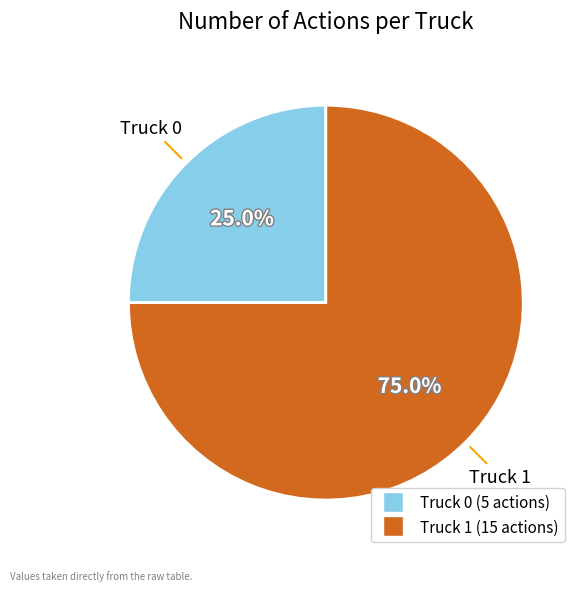

To the nearest percent, what is the combined percentage of Truck 1 and Truck 0?

100%